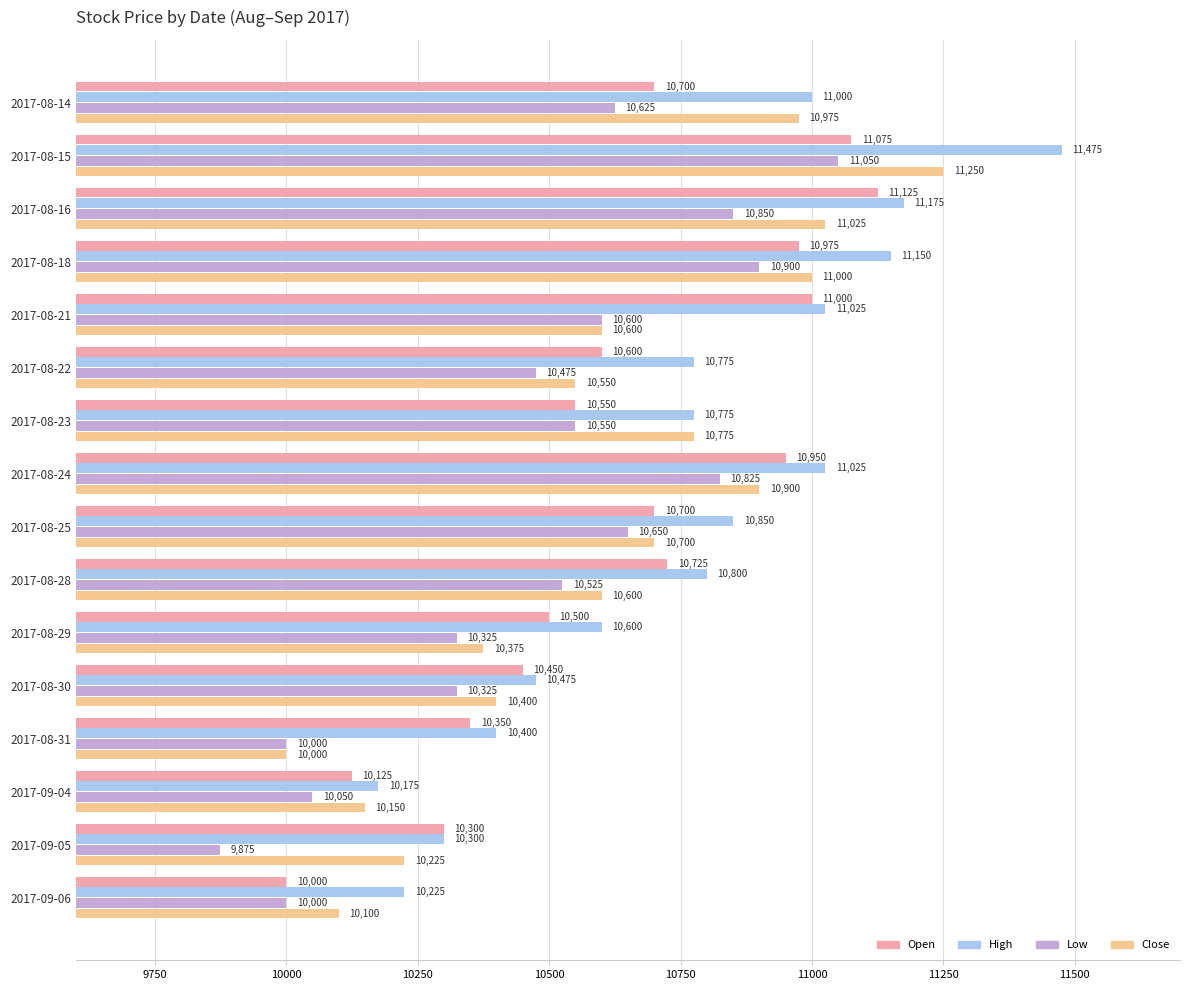

What is the sum of the High values at 2017-08-29 and 2017-08-22?

21375